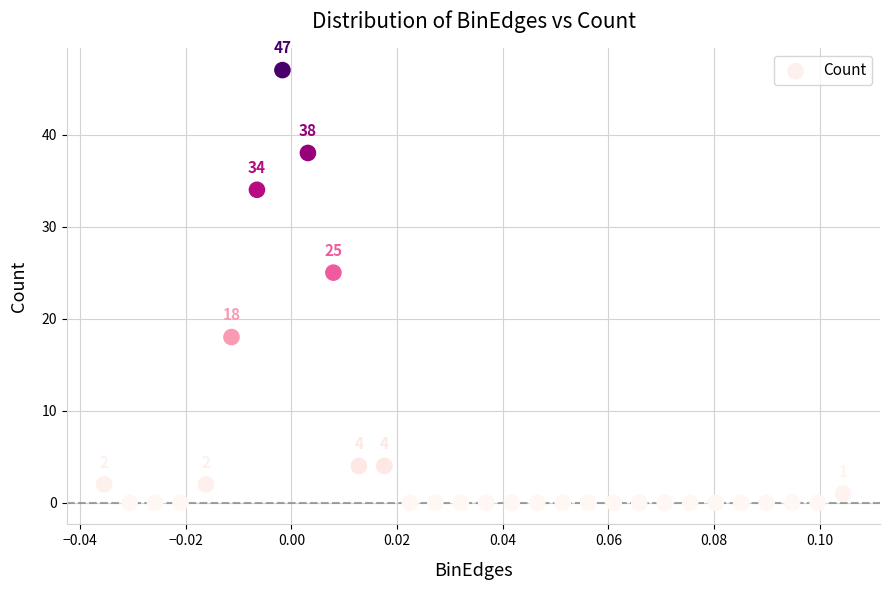

What Y value in the scatter plot is closest to 23?

25